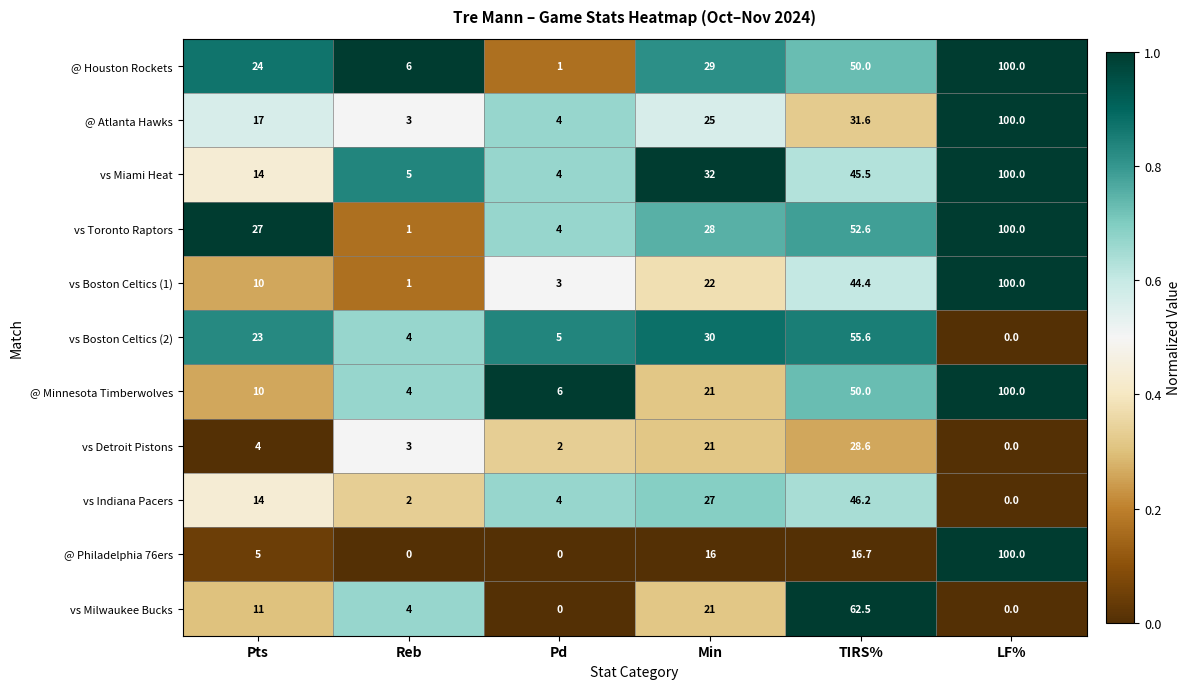

Which series has the widest spread of values?

@ Philadelphia 76ers